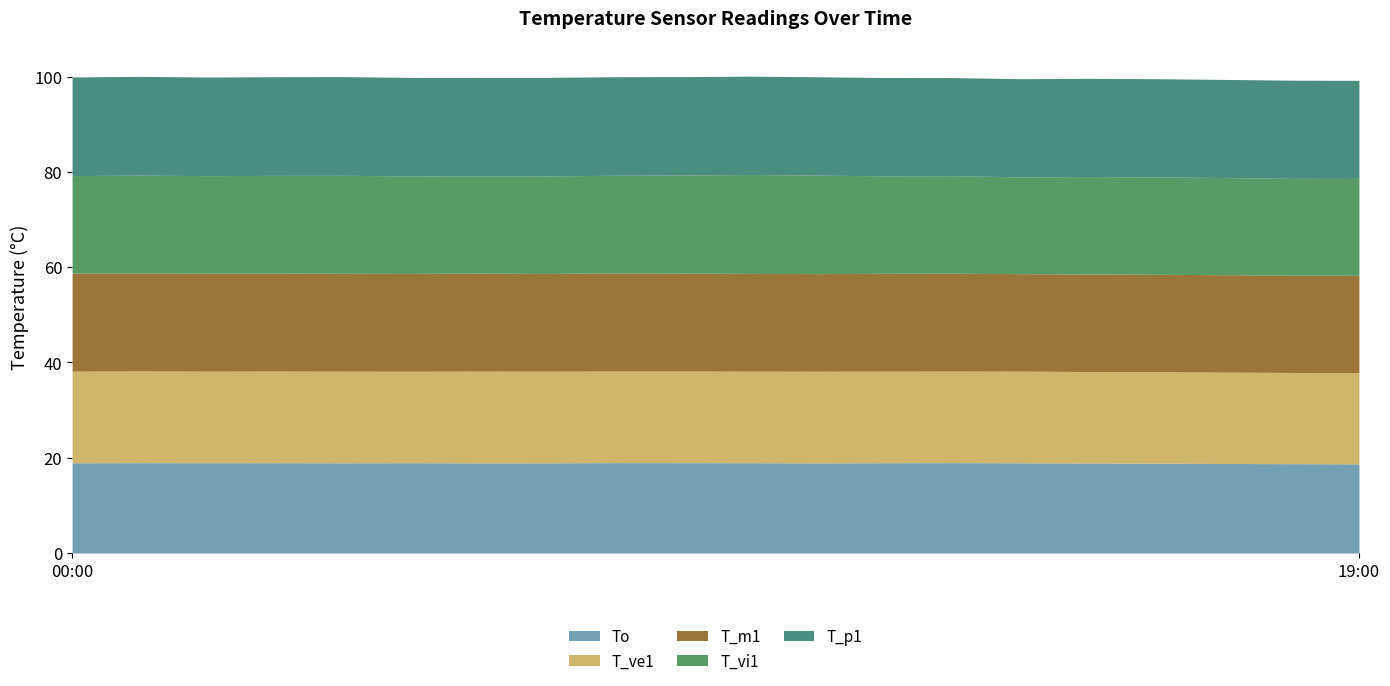

At which category is the sum across all series the highest?

10:00